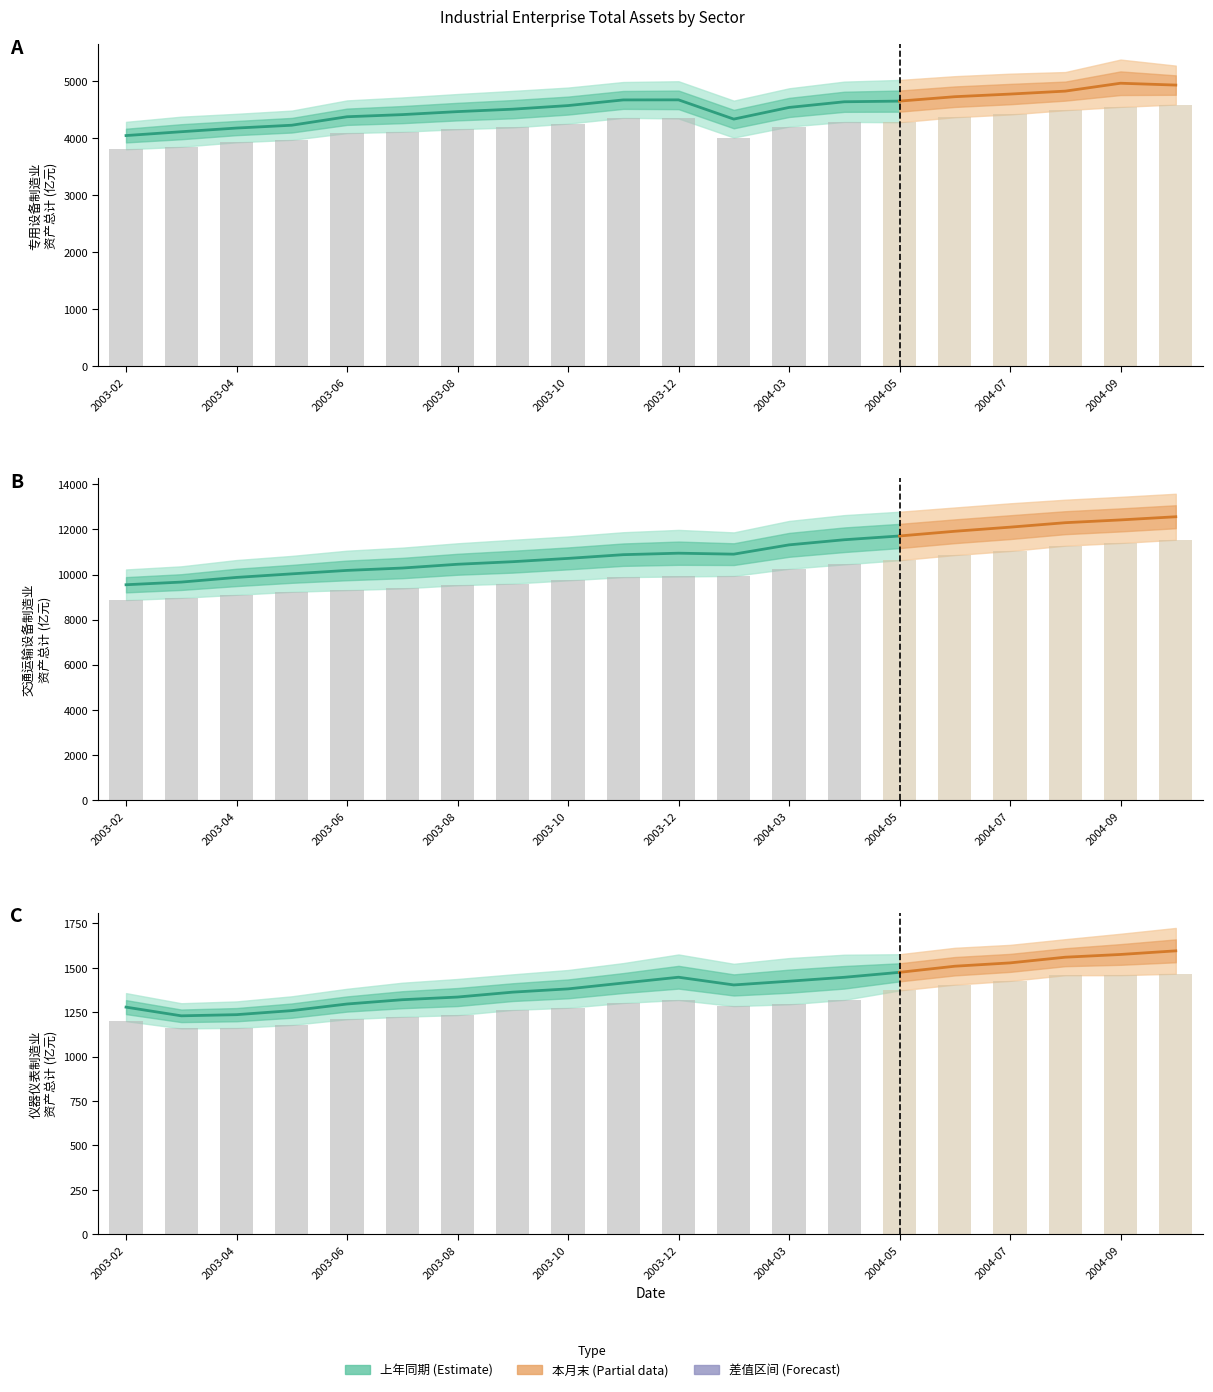

Is the value of 交通运输设备_上年同期 at 2004-03 greater than the value of 专用设备_上年同期 at 2004-10?

Yes